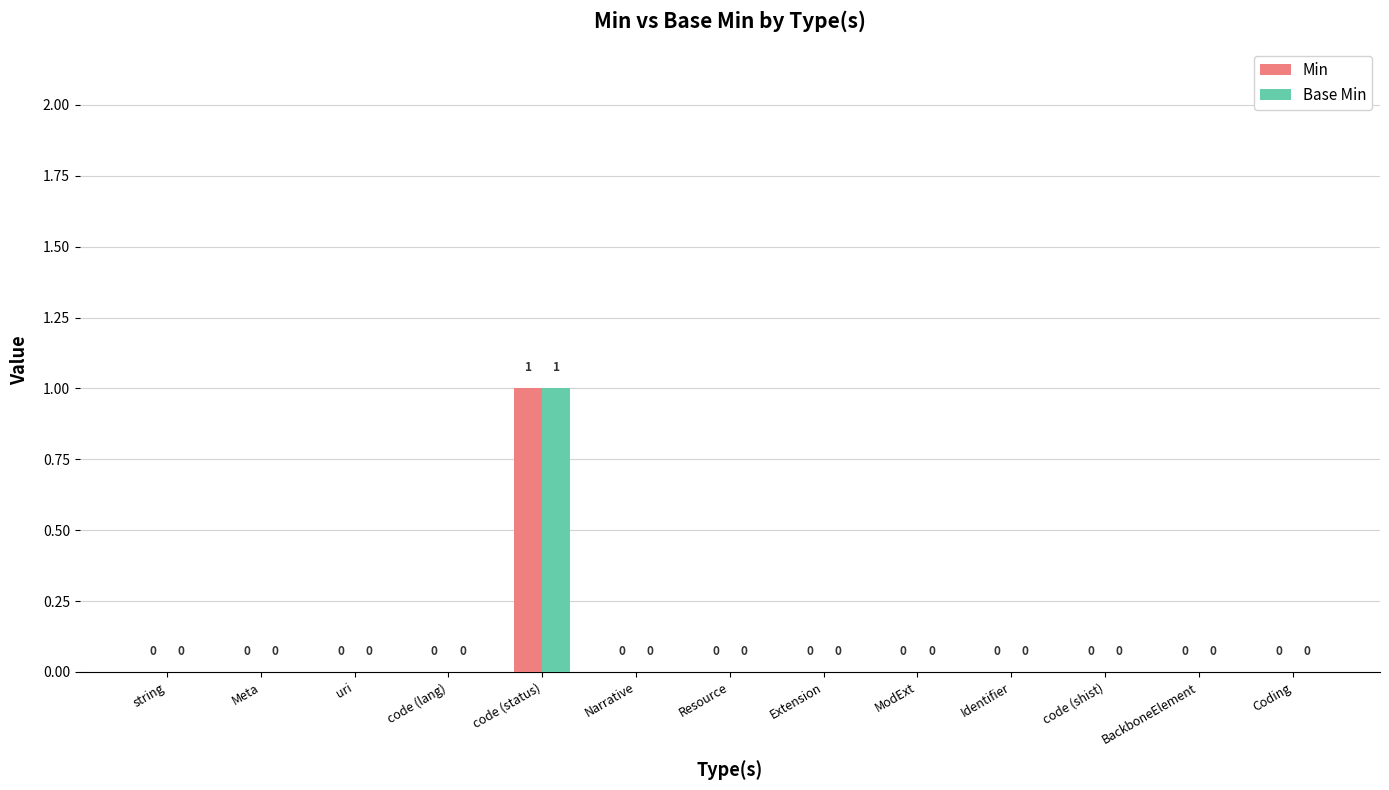

The Base Min series shows 1 at Meta. True or false?

False